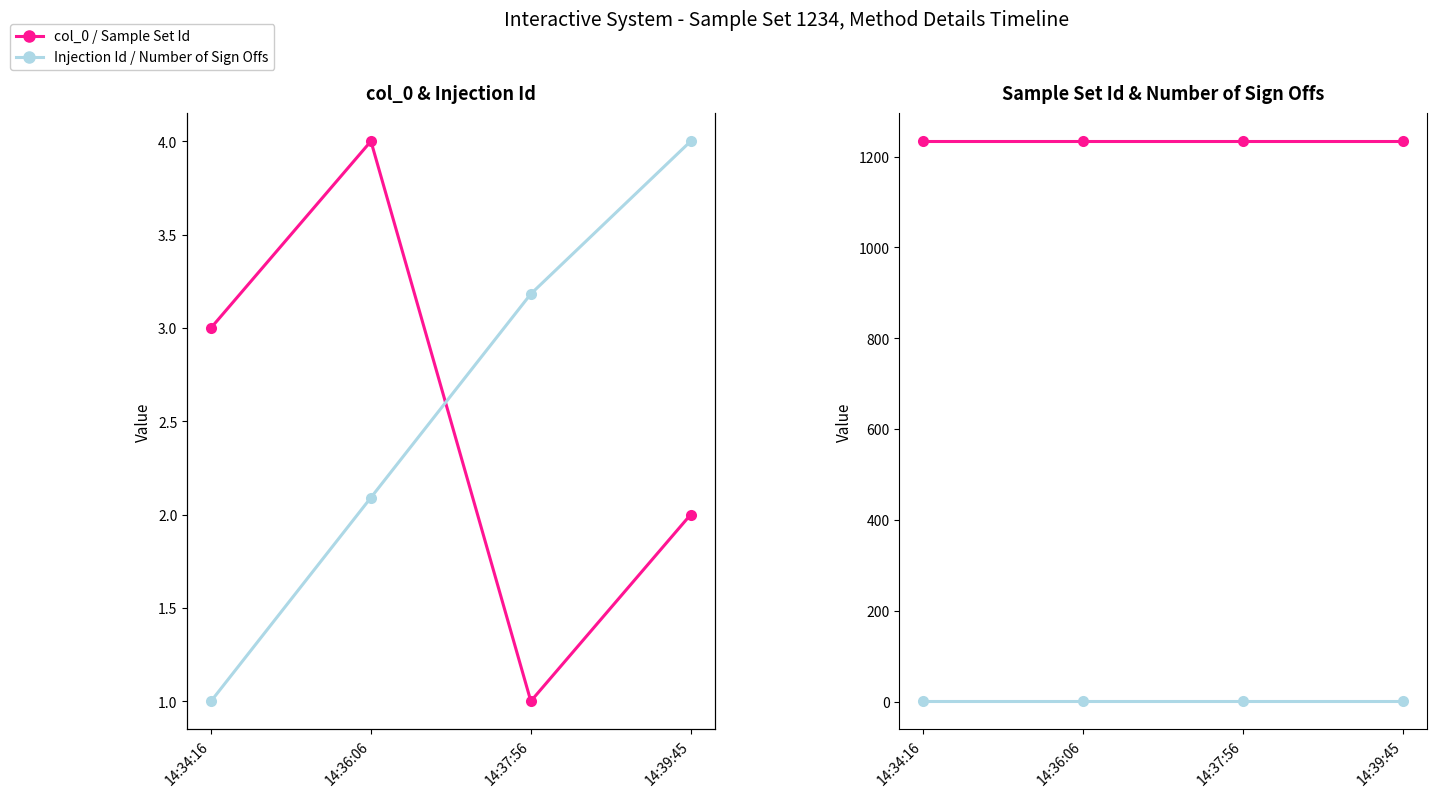

What are all the series names shown in the legend?

col_0, Sample Set Id, Number of Sign Offs, Injection Id